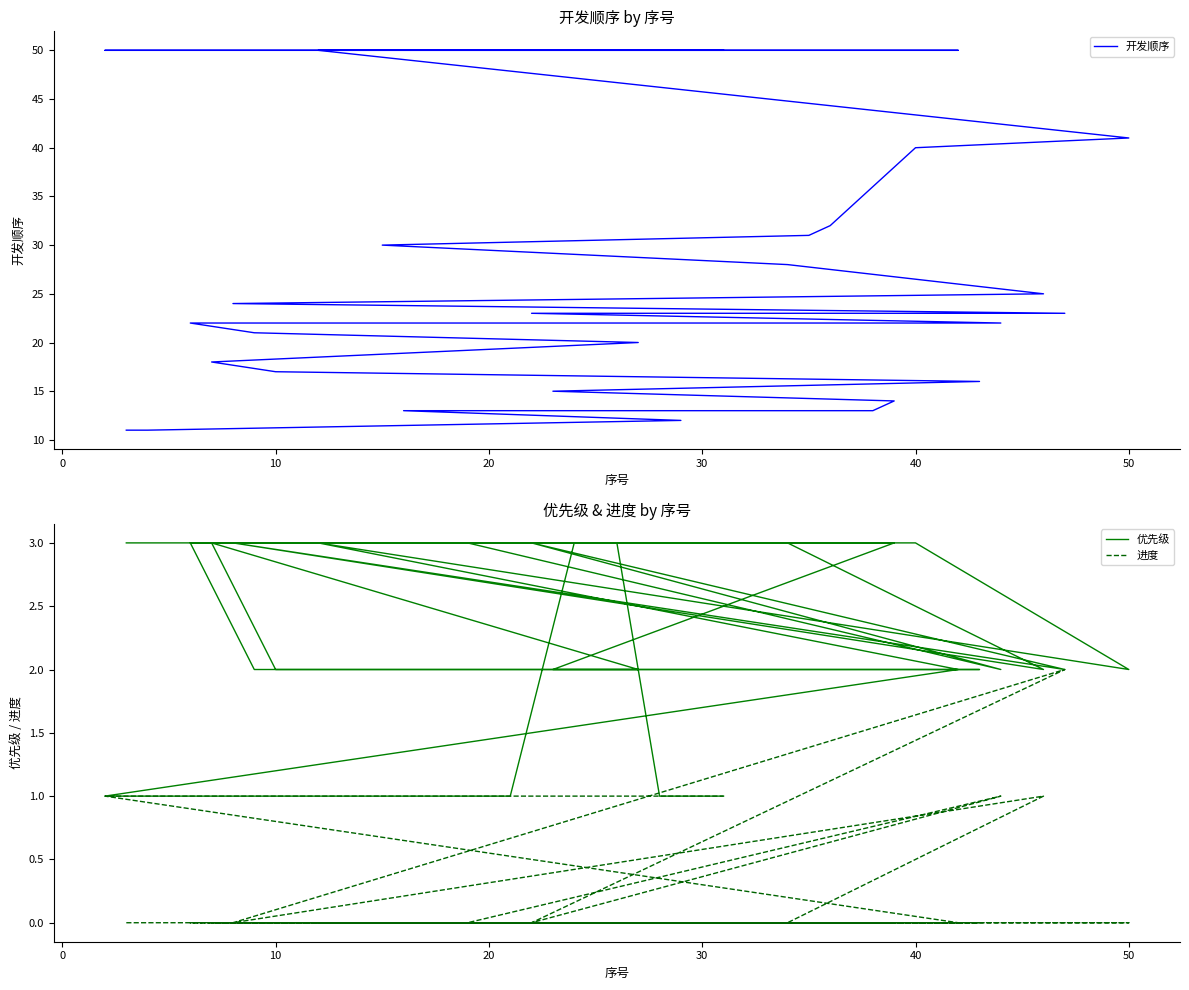

True or false: 优先级 and 开发顺序 cross at least once.

False